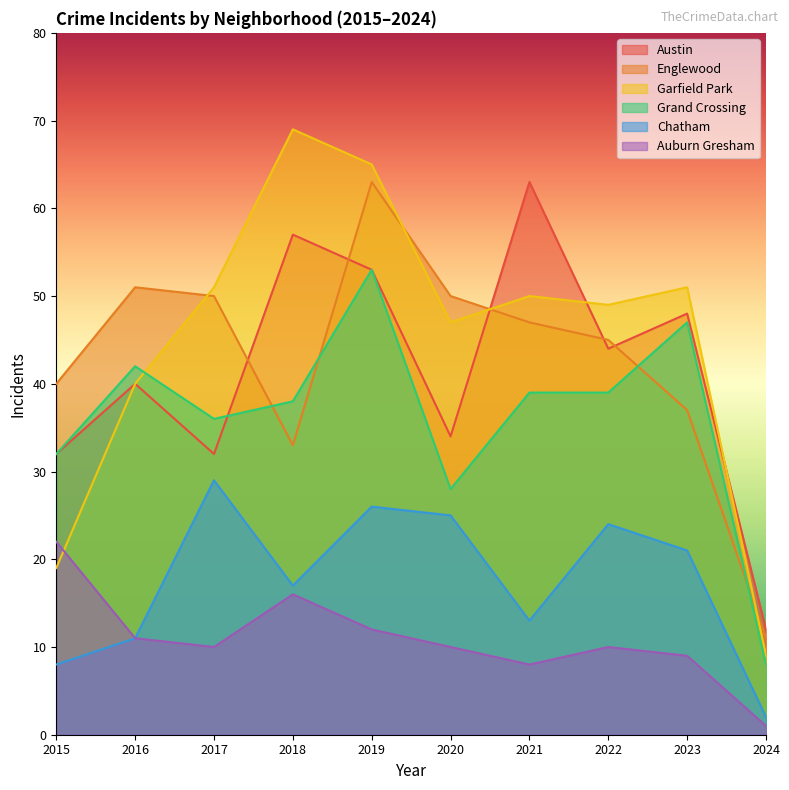

What is the average value of the Chatham series?

18